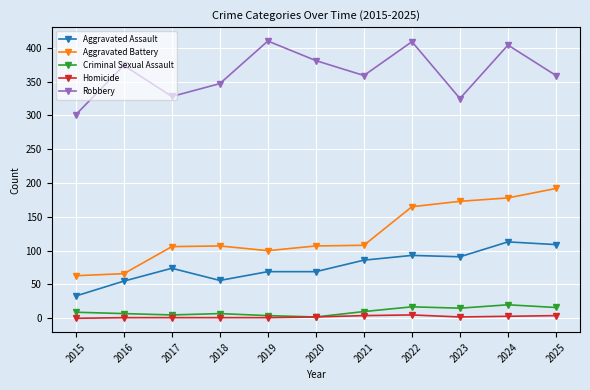

List the series in order of their peak value, lowest first.

Homicide, Criminal Sexual Assault, Aggravated Assault, Aggravated Battery, Robbery